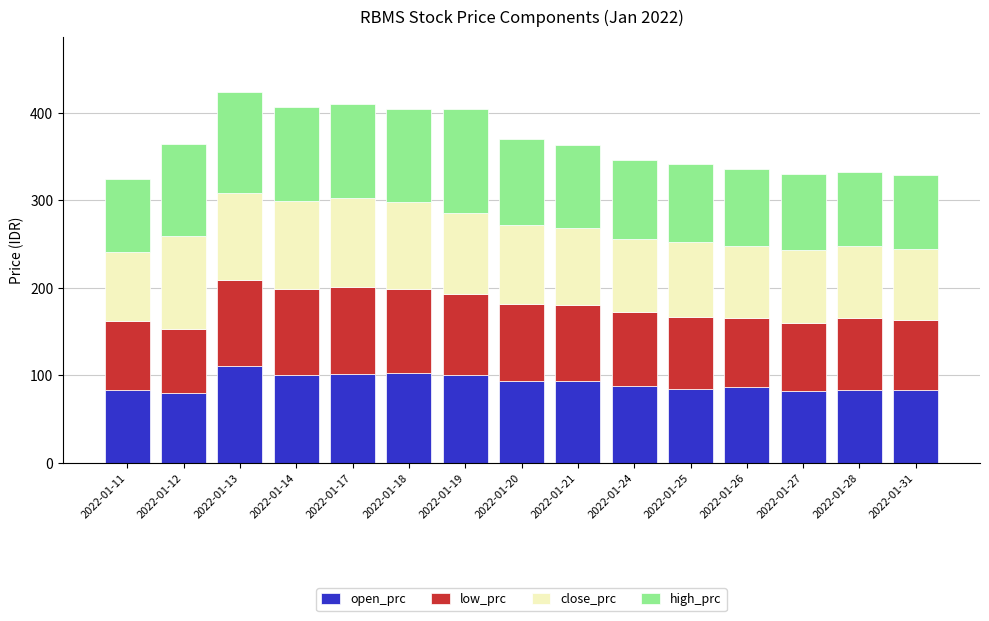

What is the total value across all series at 2022-01-12?

365